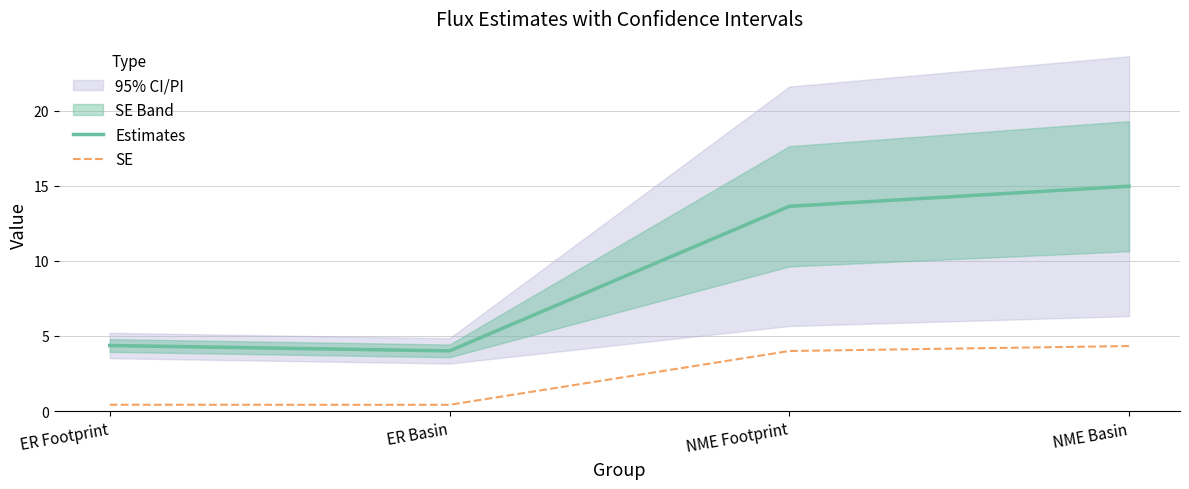

What is the label of the 2nd point from the left?

ER Basin